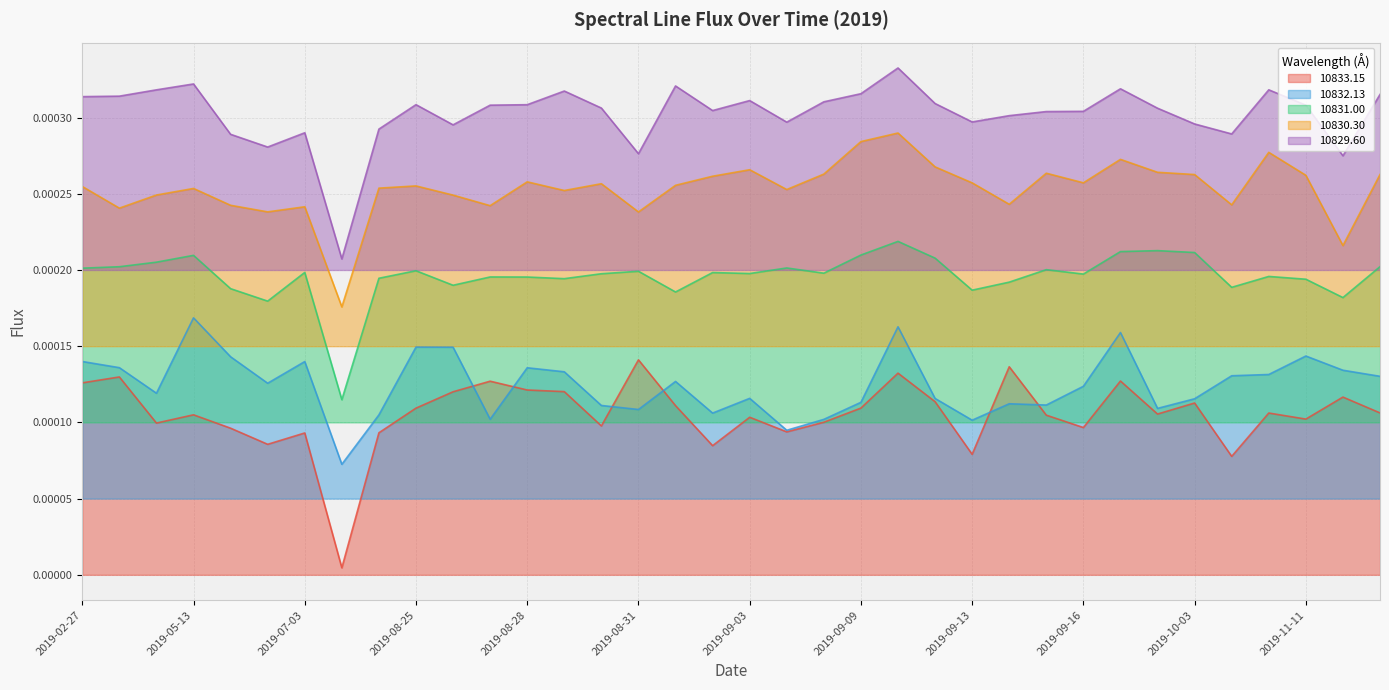

True or false: 10832.13 and 10830.30 cross at least once.

False